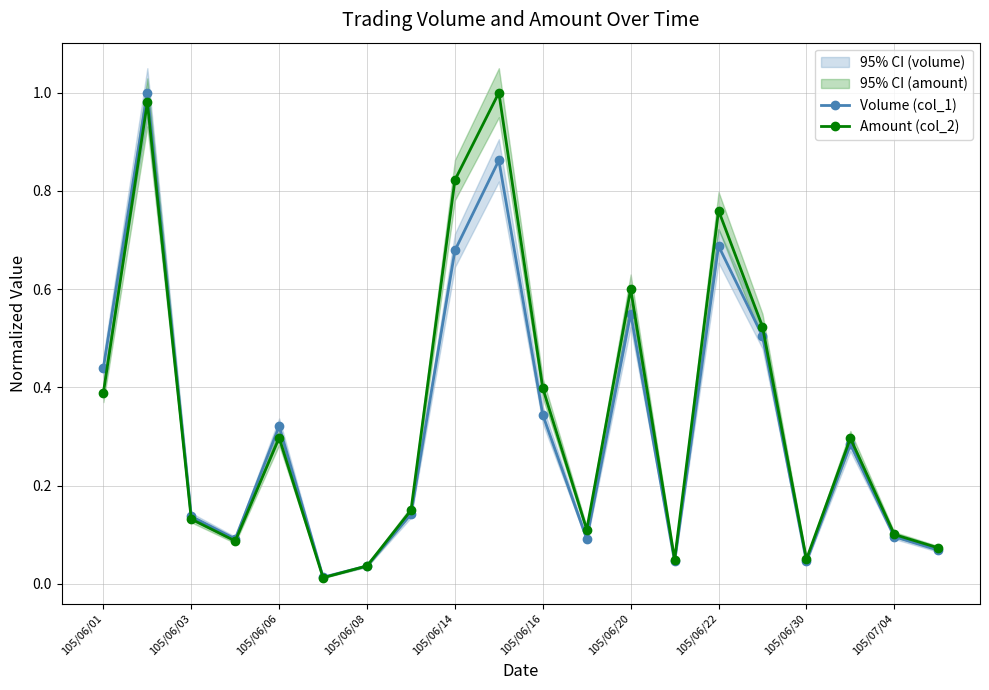

Is it true that Volume (col_1) equals 0.1 at 105/06/08?

False